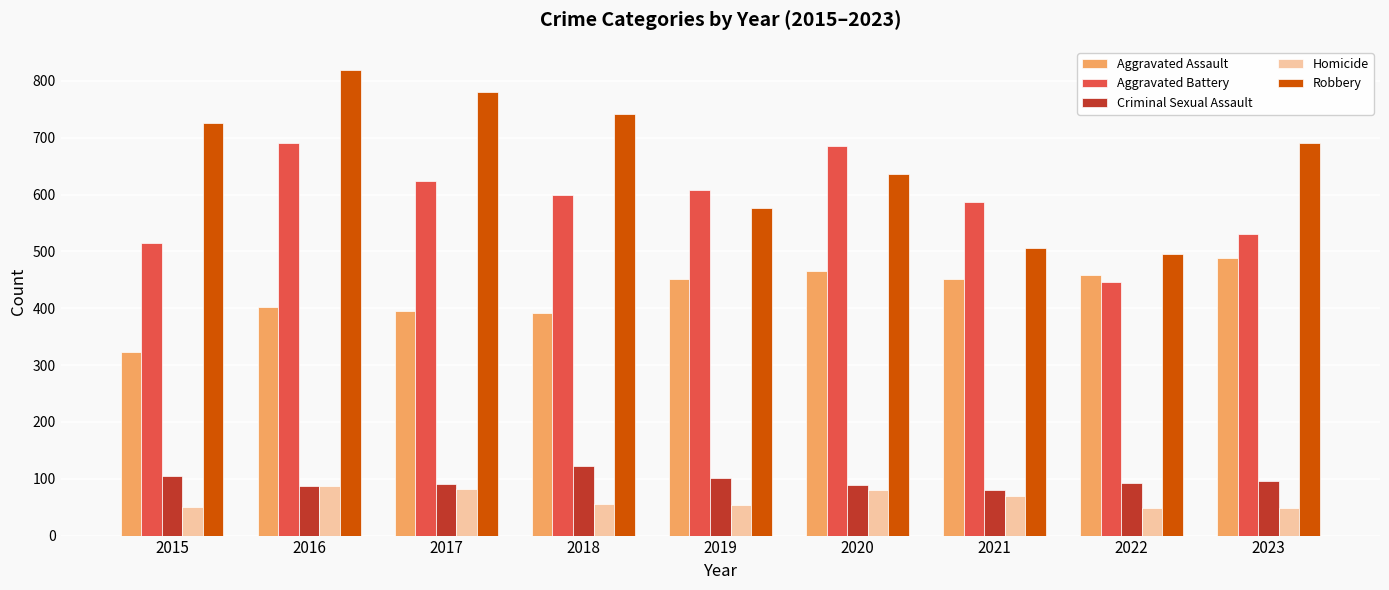

Is it true that Robbery equals 272 at 2015?

False